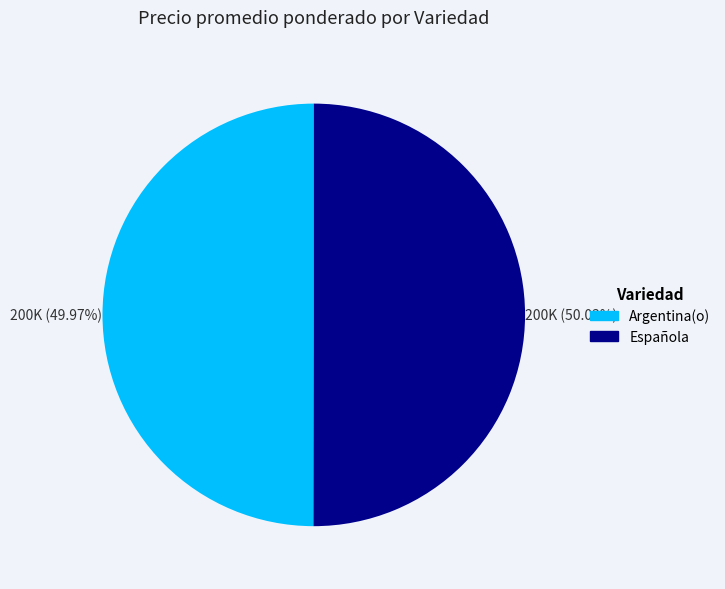

What is the ratio of the value at Argentina(o) to the value at Española?

1.0